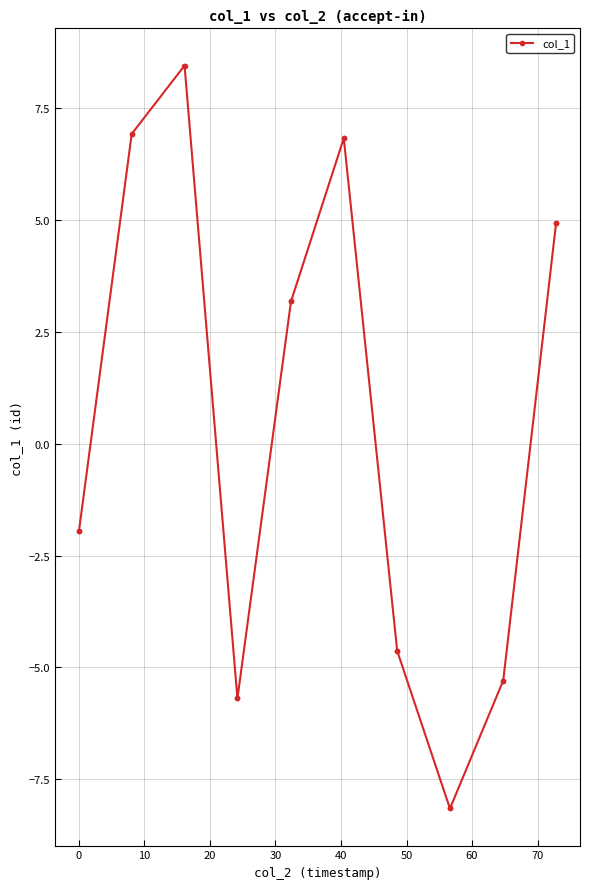

How many lines are shown in the chart?

1